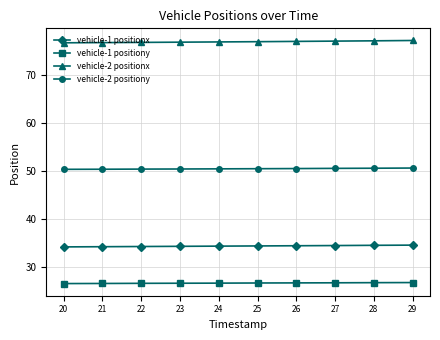

What is the difference between the second highest and minimum values in the vehicle-1 positionx series?

0.3